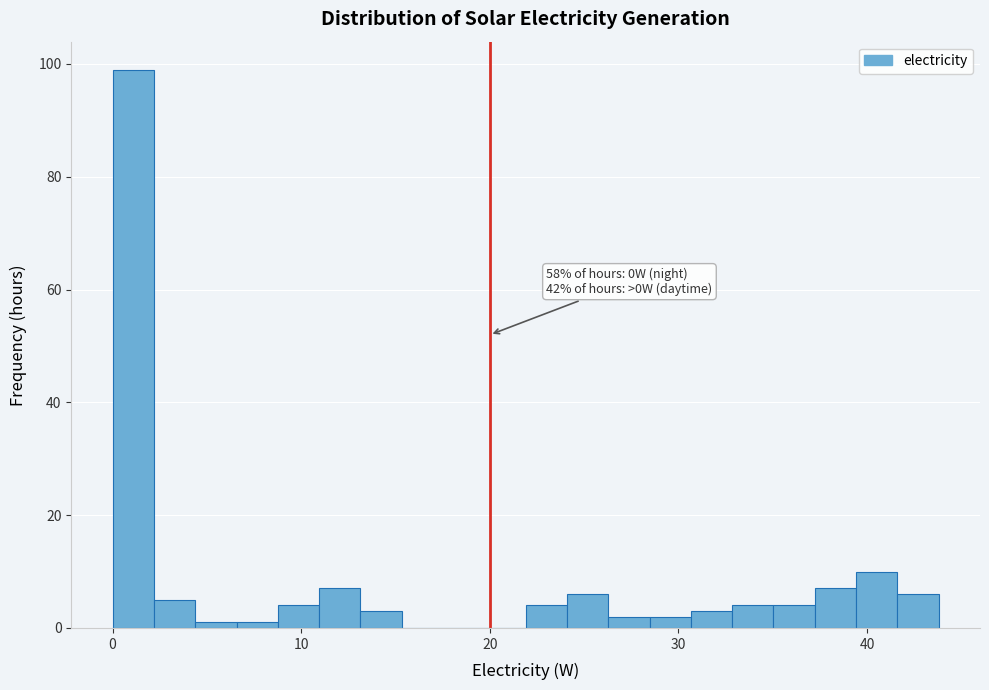

Around what value on the x-axis is the tallest bar? Give the approximate position of its centre, as read against the axis.

1